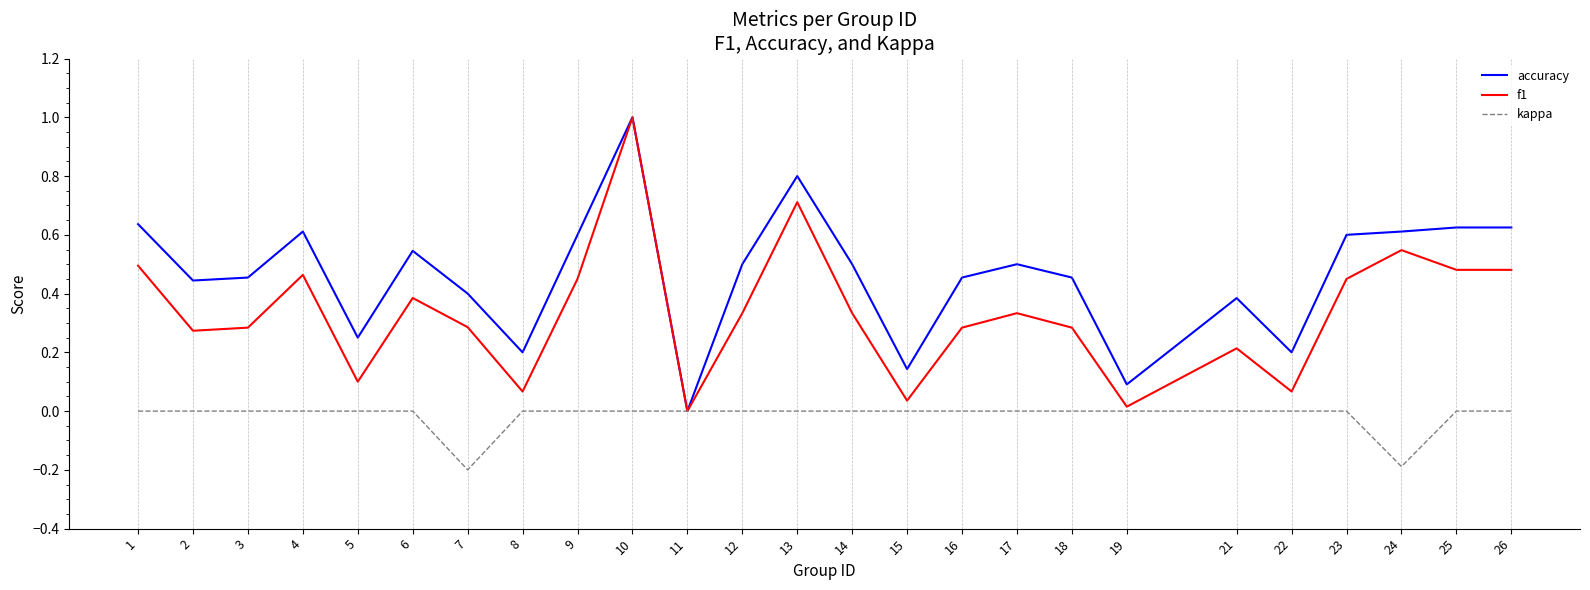

Between 11 and 14, which series saw the biggest shift?

accuracy